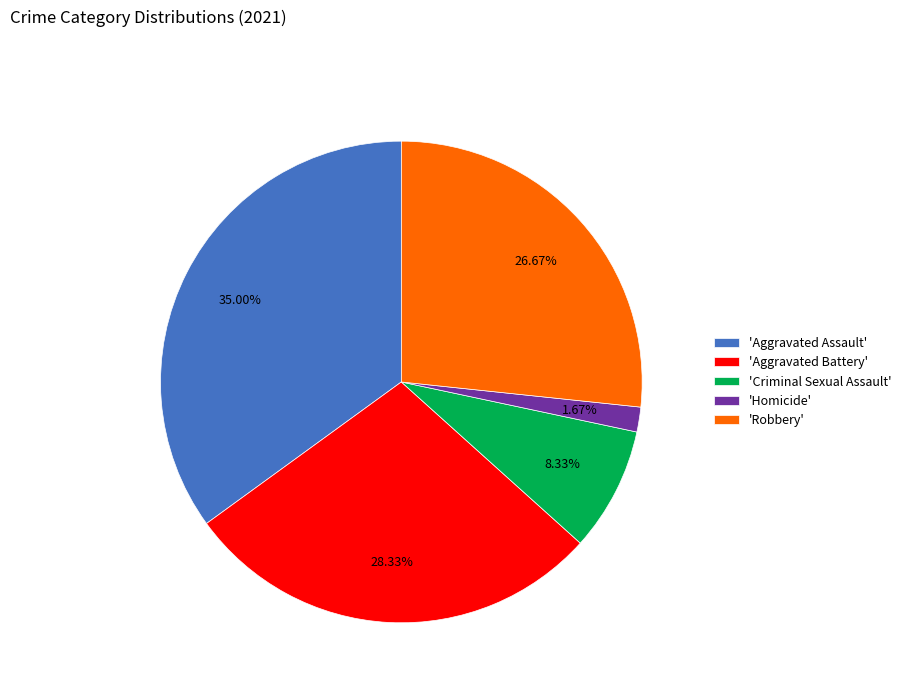

Is the sum of 'Aggravated Battery' and 'Homicide' greater than half?

No